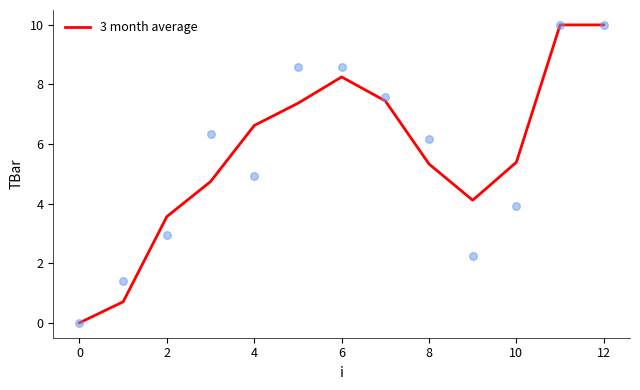

What is the maximum value for 3 month average?

10.0